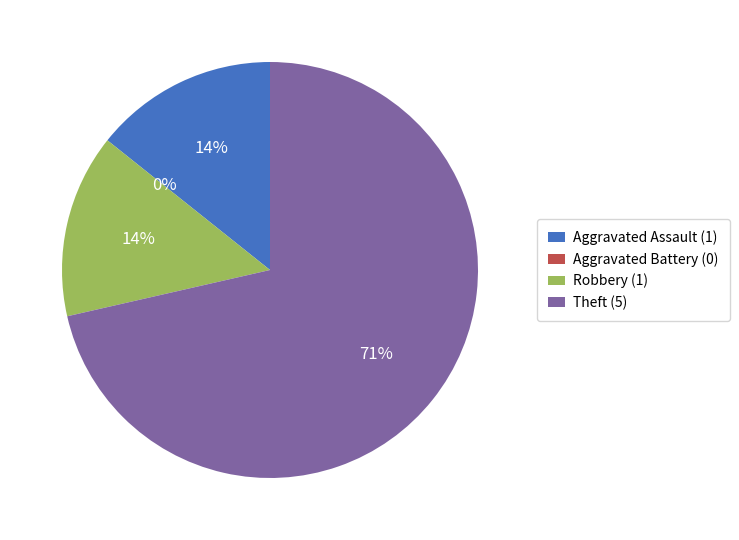

Rank the categories by value from highest to lowest.

Theft, Aggravated Assault, Robbery, Aggravated Battery